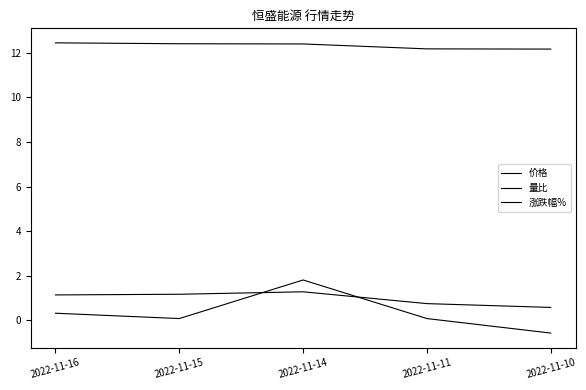

Is the value of 量比 at 2022-11-15 greater than the value of 涨跌幅% at 2022-11-10?

Yes